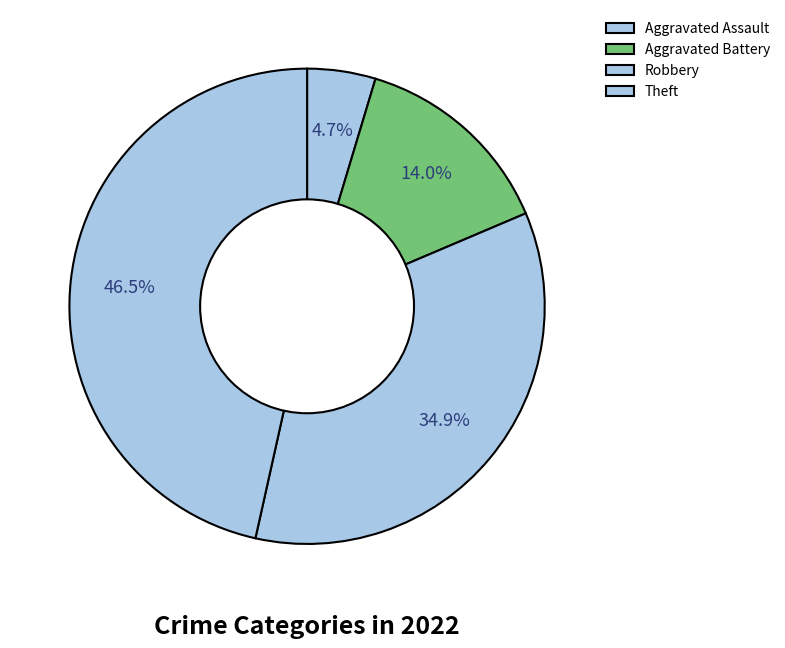

How many segments does this pie chart have?

4